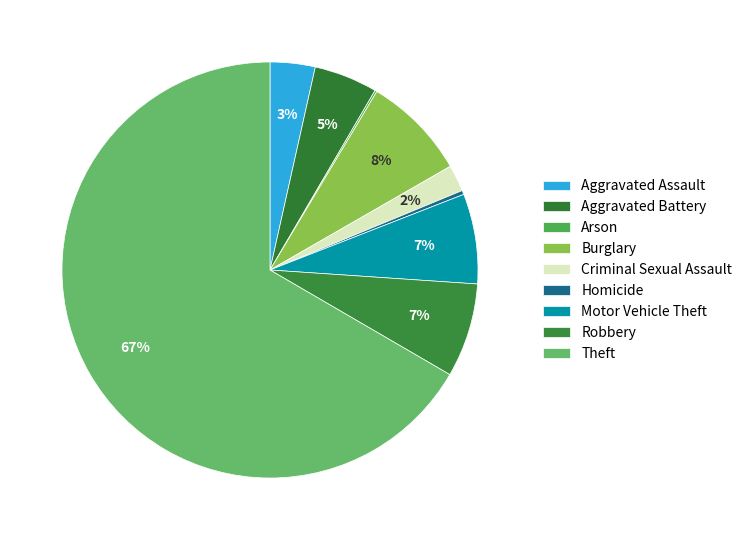

True or false: Criminal Sexual Assault accounts for 1% of the total.

False